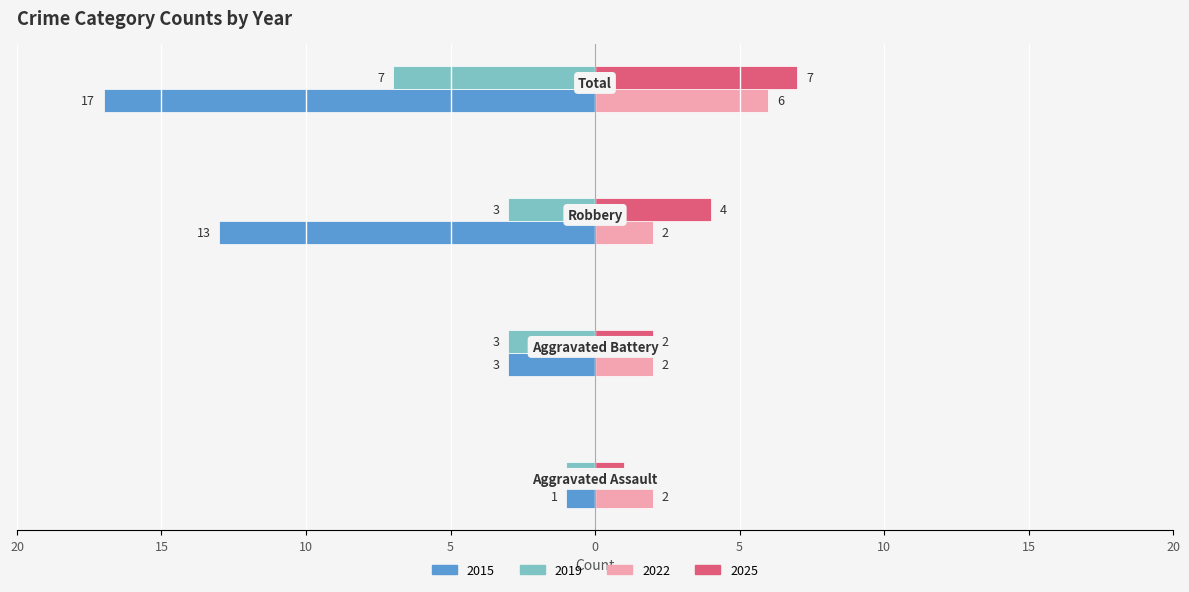

Count the 2022 values in the range 2 to 6.

4